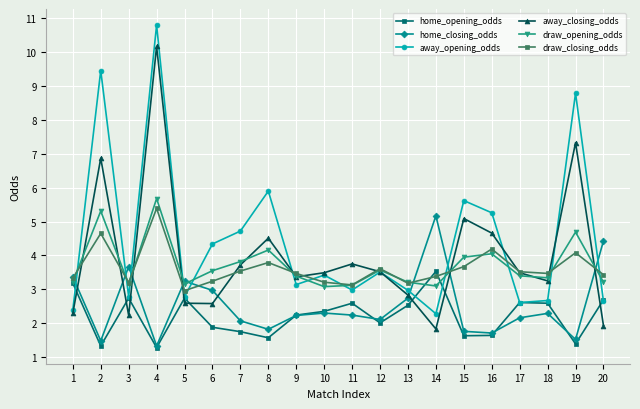

What is the spread (max minus min) of values at 3?

1.4